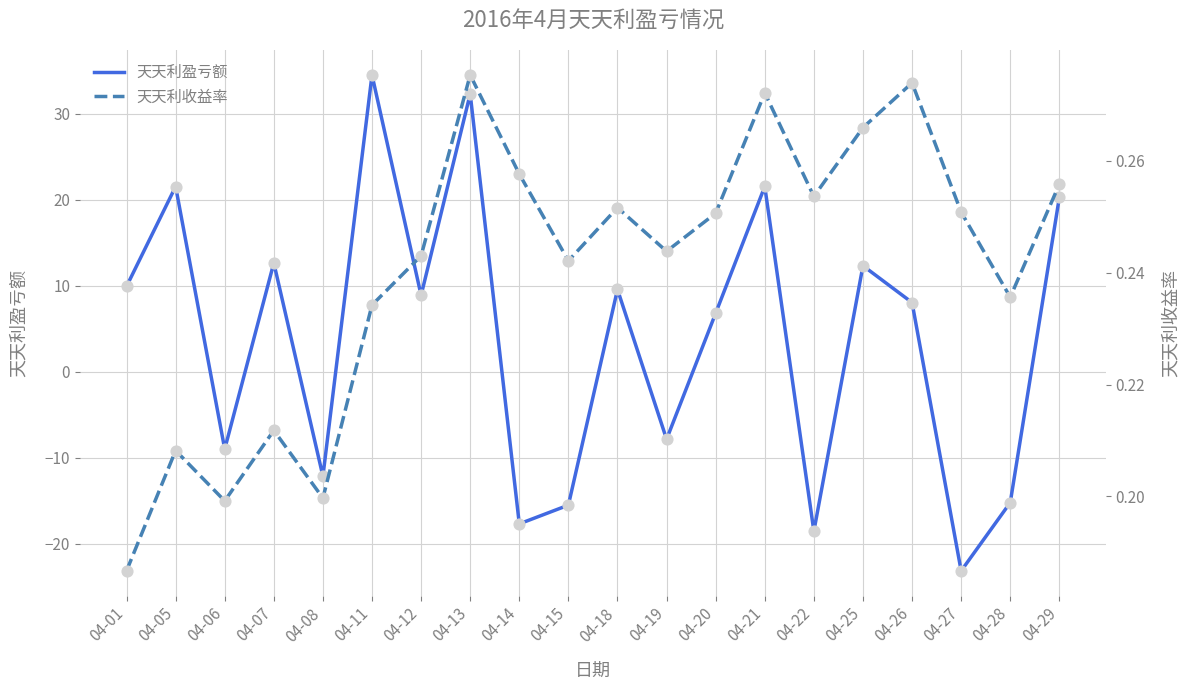

What is the total value across all series at 04-27?

-22.9